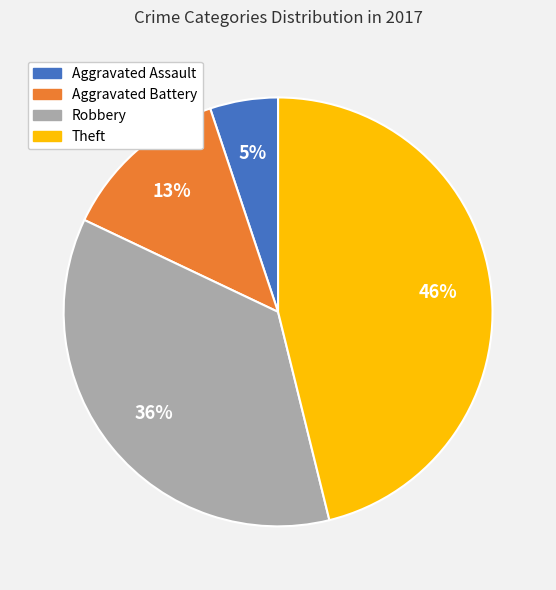

Is it true that Aggravated Assault is 18% of the pie?

False